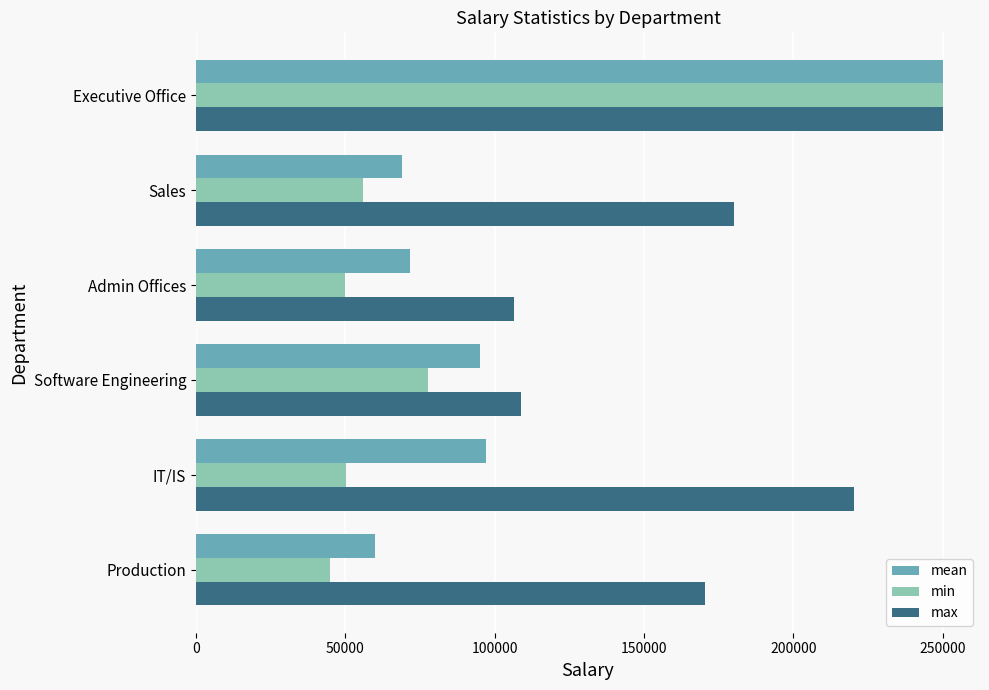

What value does the min series have at Admin Offices?

49920.0